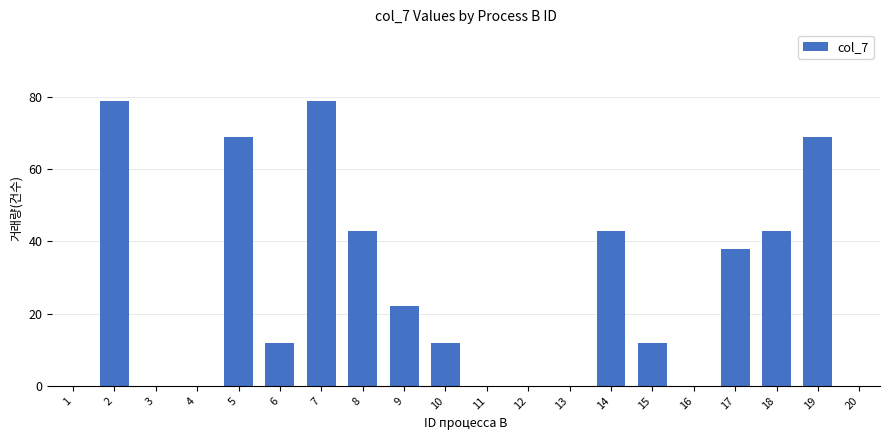

Reading left to right, list all the values displayed in this chart.

1=0	2=79	3=0	4=0	5=69	6=12	7=79	8=43	9=22	10=12	11=0	12=0	13=0	14=43	15=12	16=0	17=38	18=43	19=69	20=0